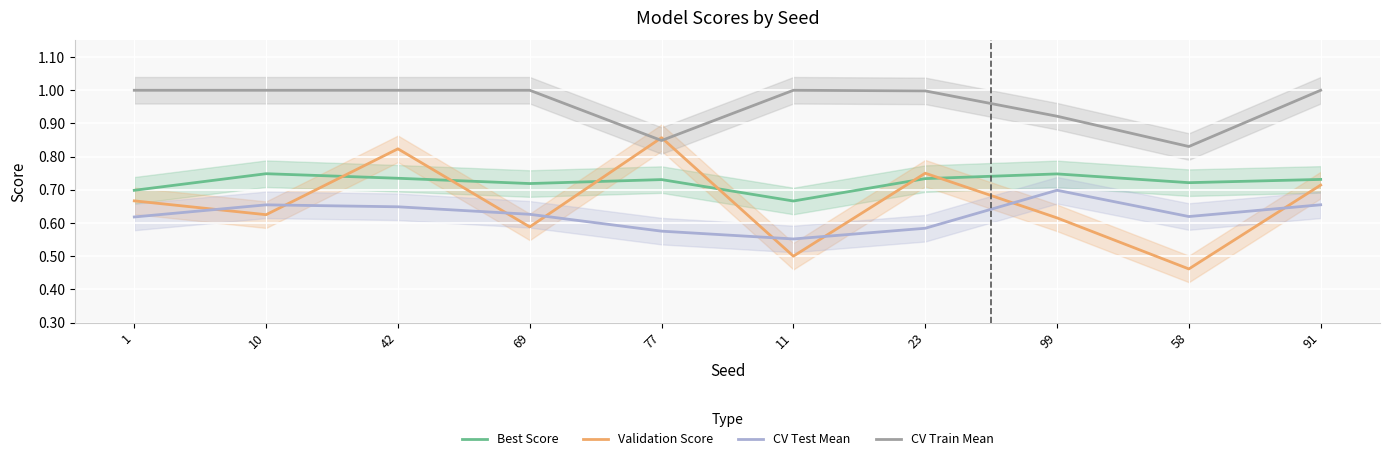

True or false: Validation Score and Best Score intersect in this chart.

True